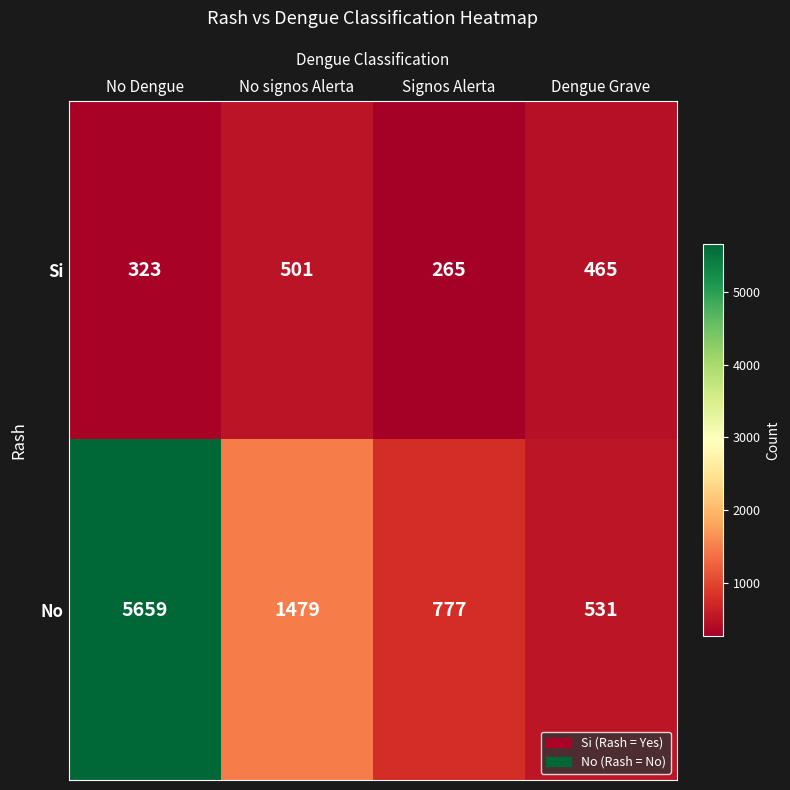

What is the highest value of the Si series?

501